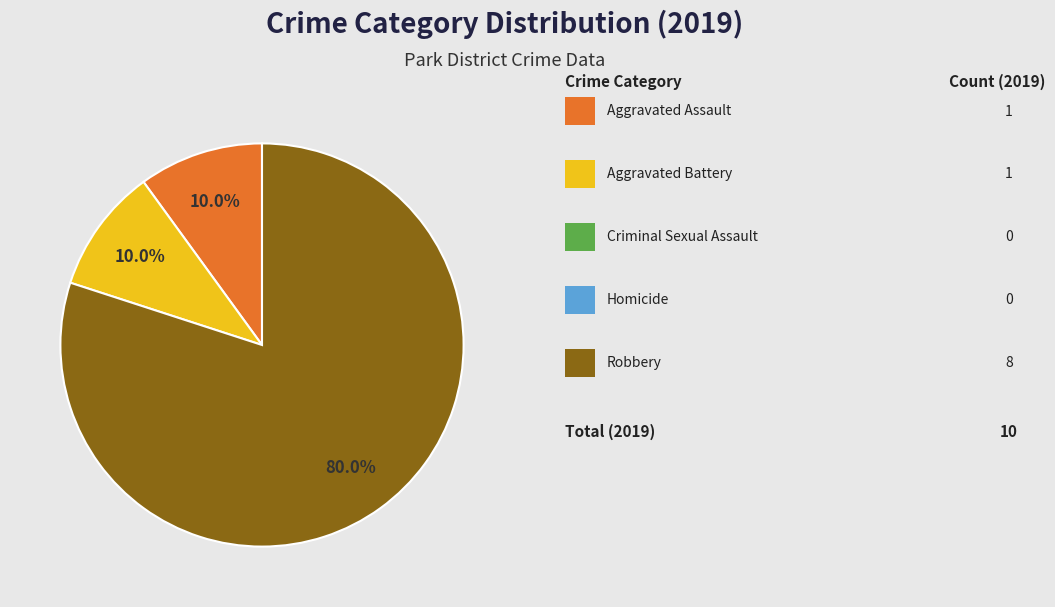

To the nearest percent, what is the average slice percentage?

33%